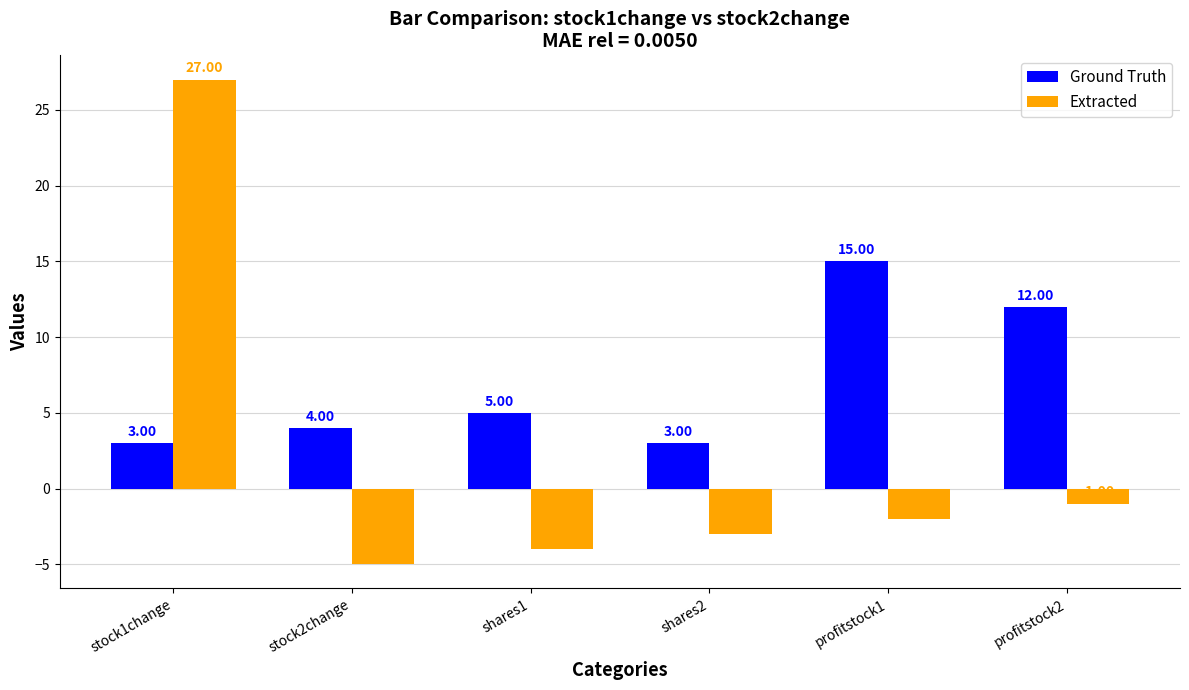

At stock1change, list the series in order from smallest to largest.

Ground Truth, Extracted